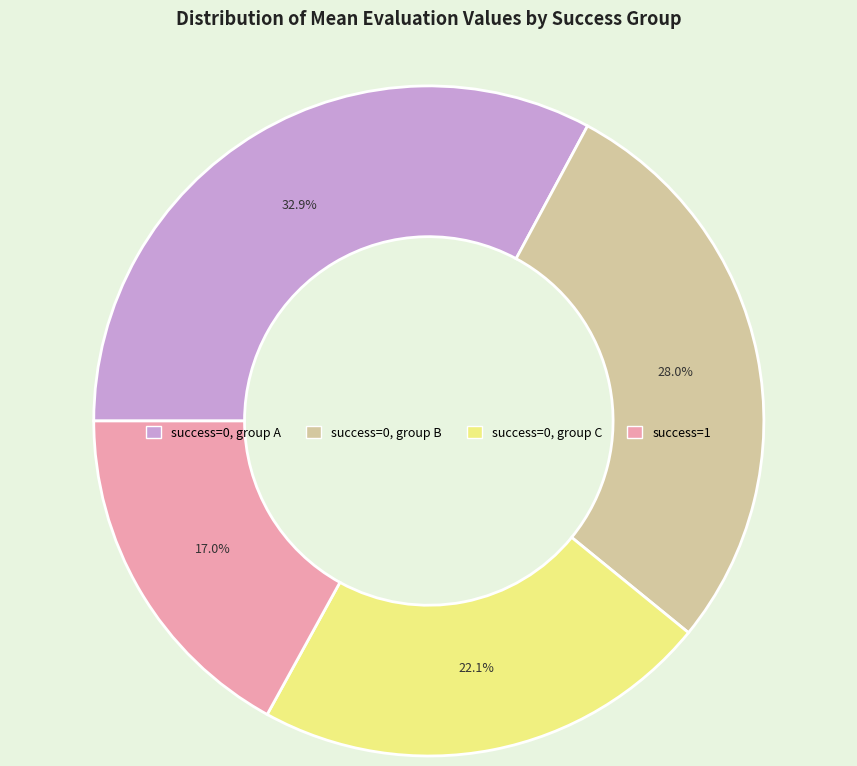

To the nearest percent, what is the average slice percentage?

25%